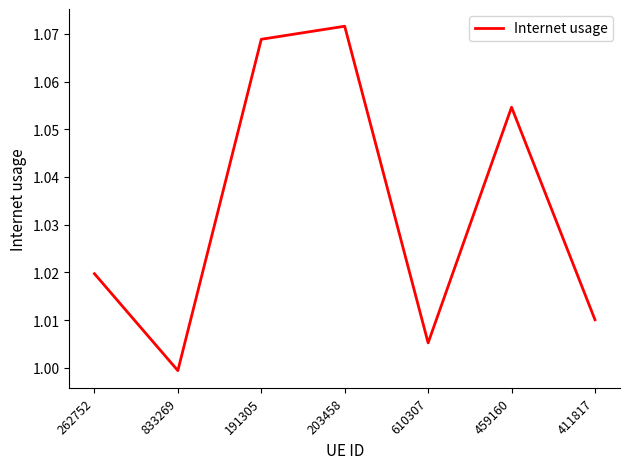

At which label does the data first exceed 1?

262752